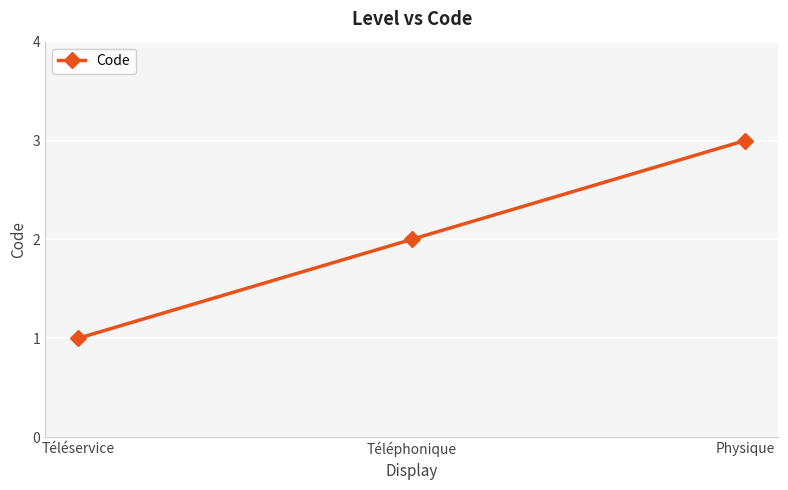

Reading left to right, list all the values displayed in this chart.

Téléservice=1	Téléphonique=2	Physique=3